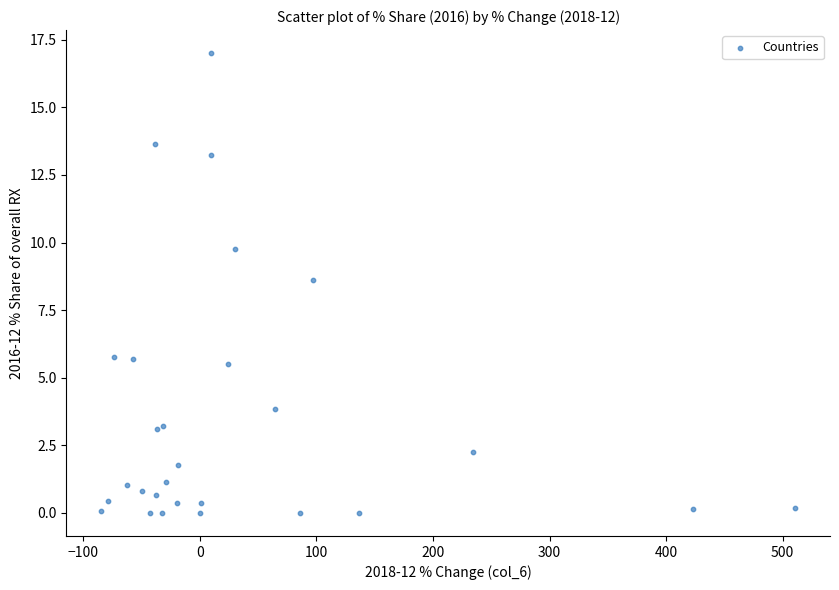

What Y value in the scatter plot is closest to 8?

8.6